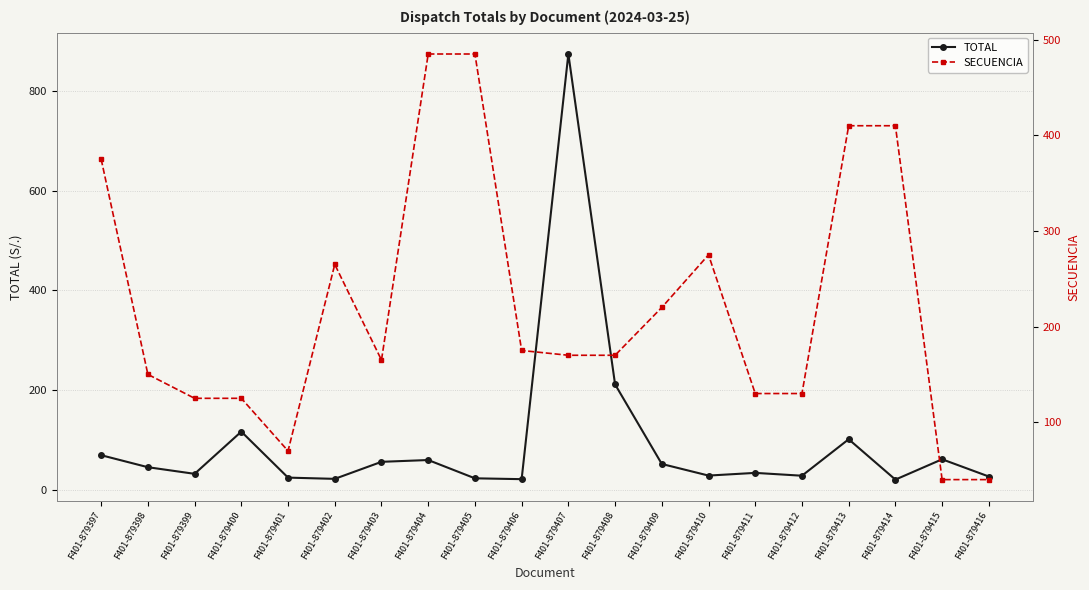

At which category does the chart reach its minimum across all series?

F401-879414